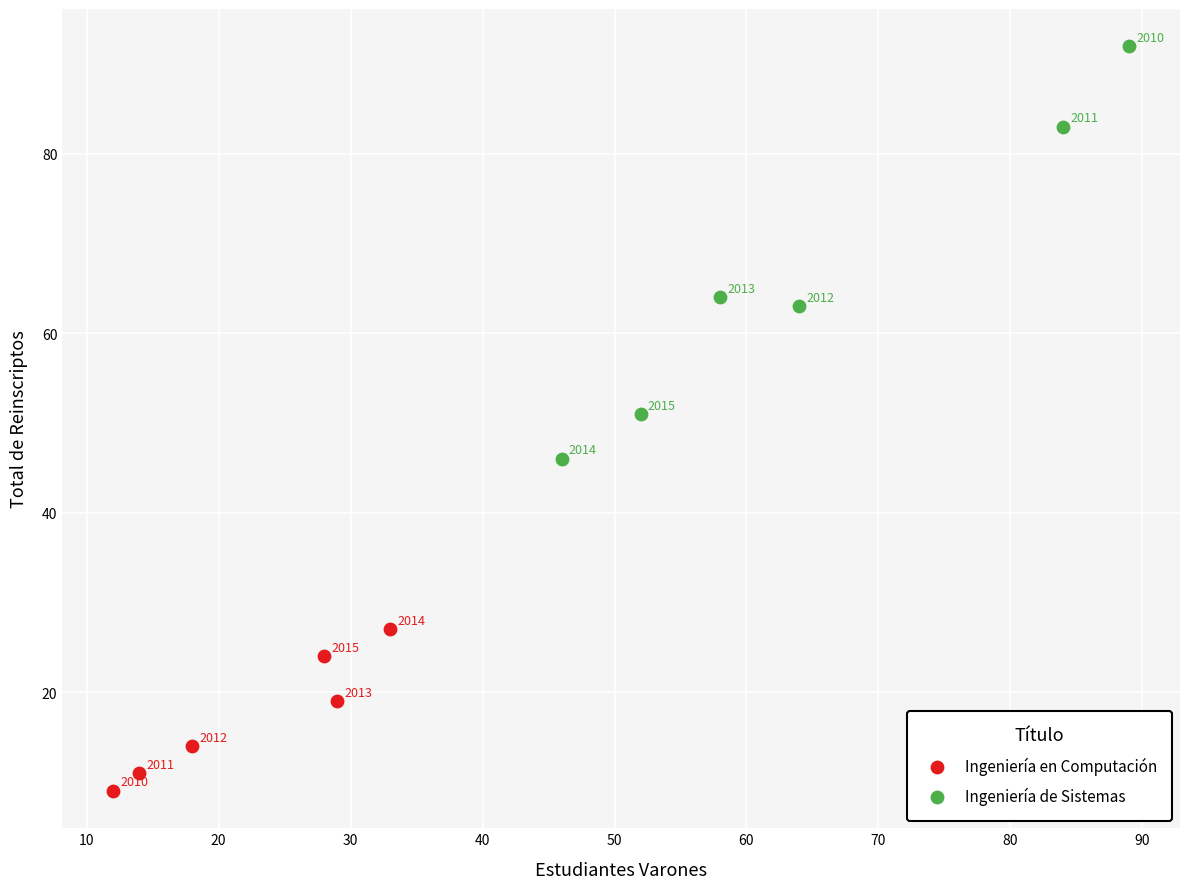

Which series contains the highest Y value?

Ingeniería de Sistemas